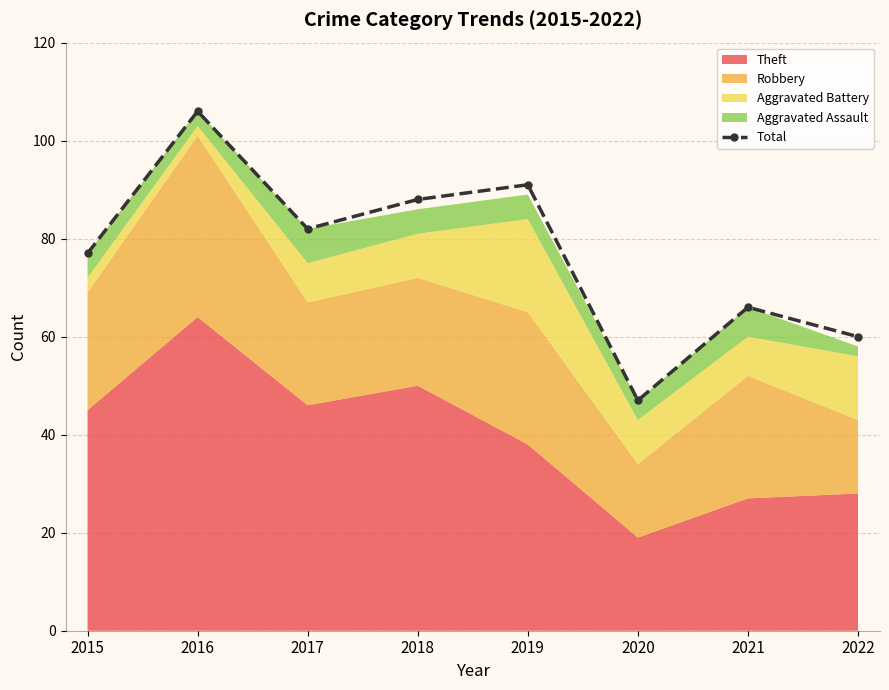

What is the difference between the maximum and second lowest values?

46